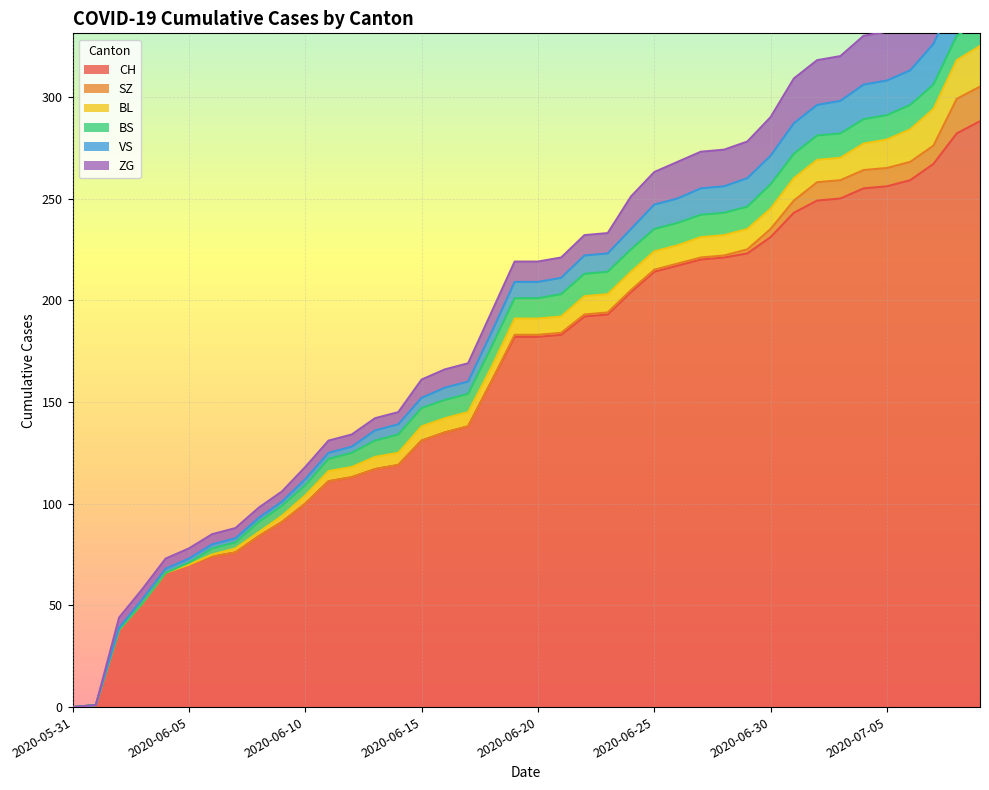

What is the label of the 15th point from the left?

2020-06-14